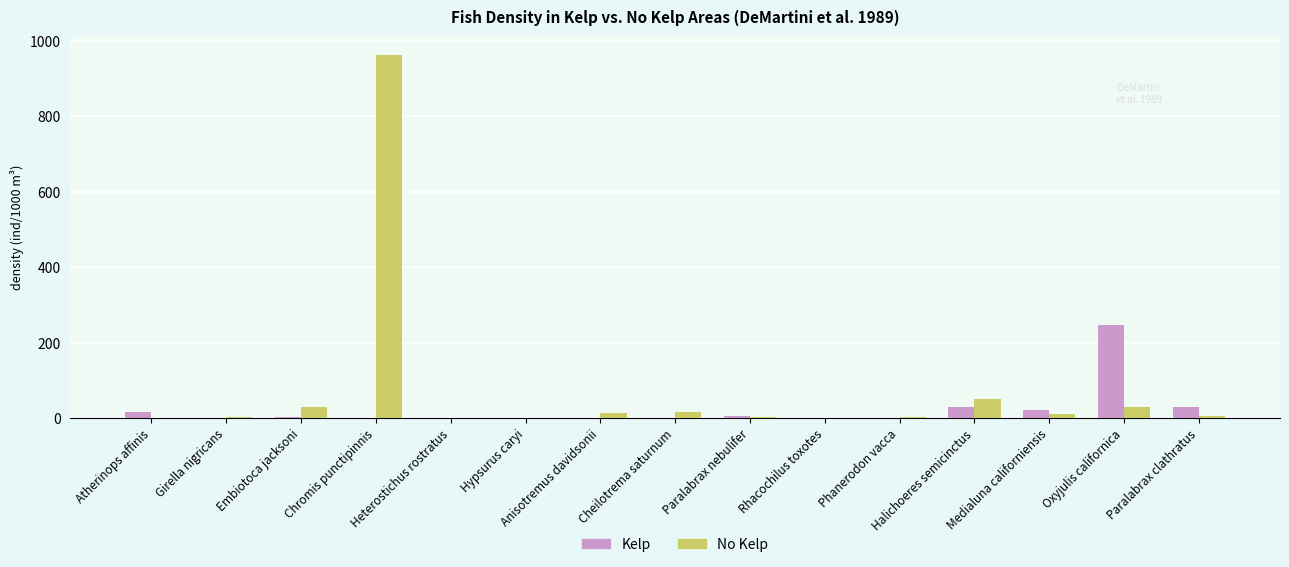

What is the average value of the Kelp series?

23.5